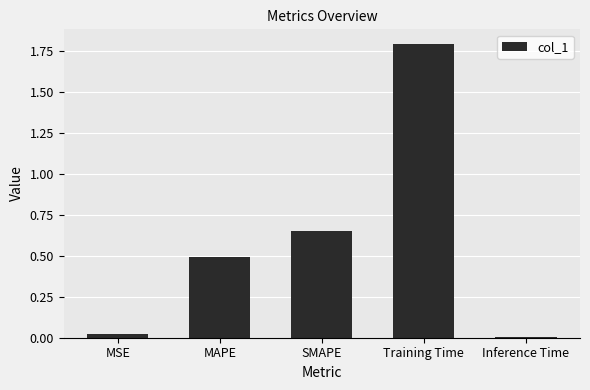

Where is the data nearest to the value 0?

Inference Time